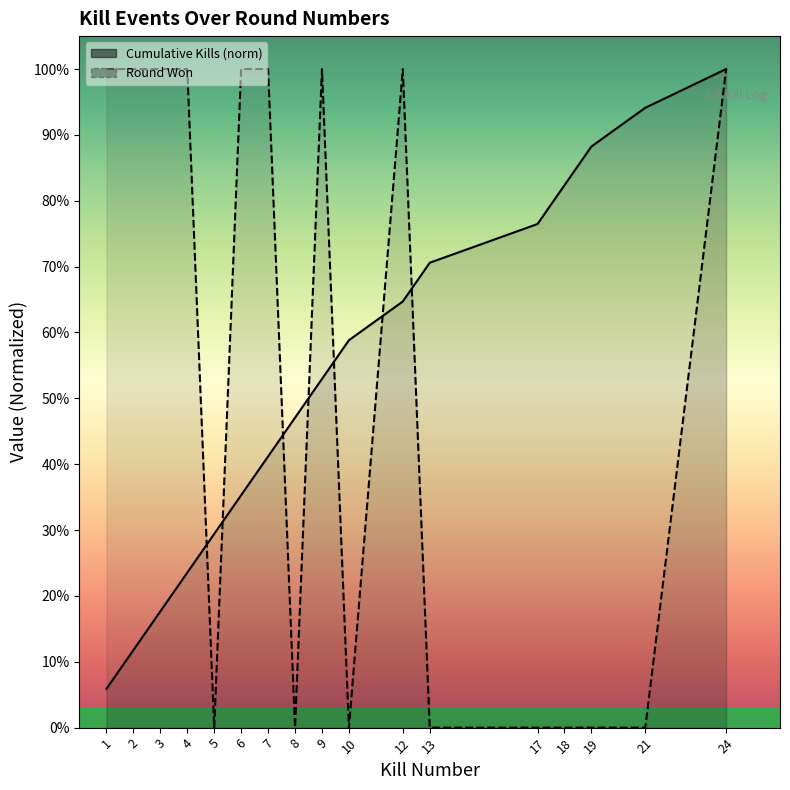

What is the sum of all values?

9.0